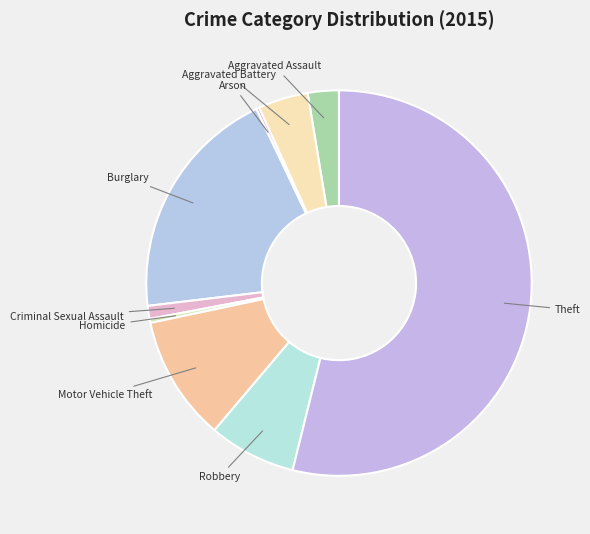

The Aggravated Battery slice represents 19% of the pie. True or false?

False